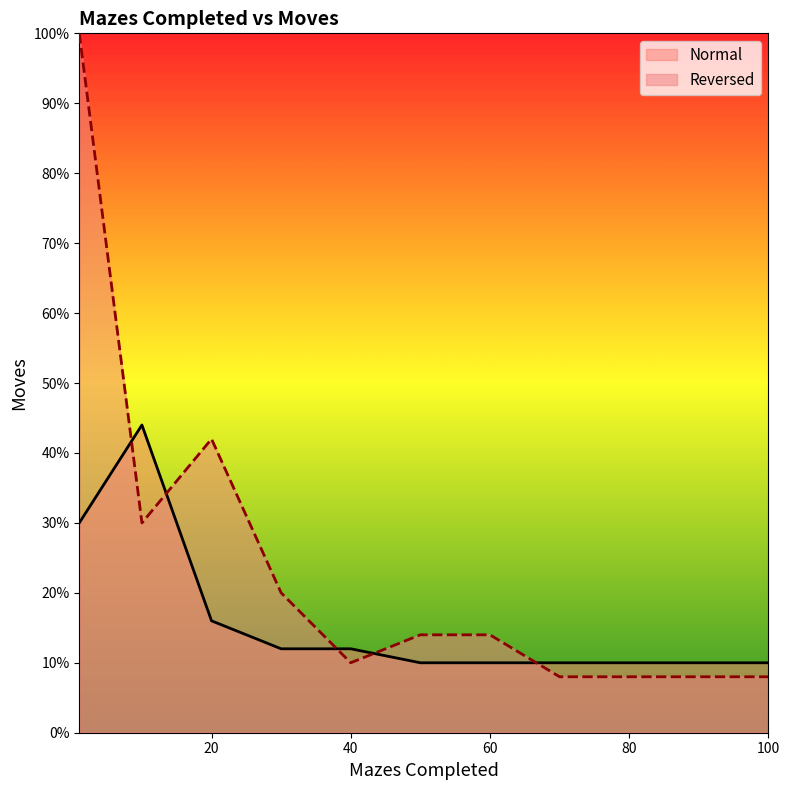

Reading right to left, what are all the values shown in this chart?

100=10	90=10	80=10	70=10	60=10	50=10	40=12	30=12	20=16	10=44	1=30